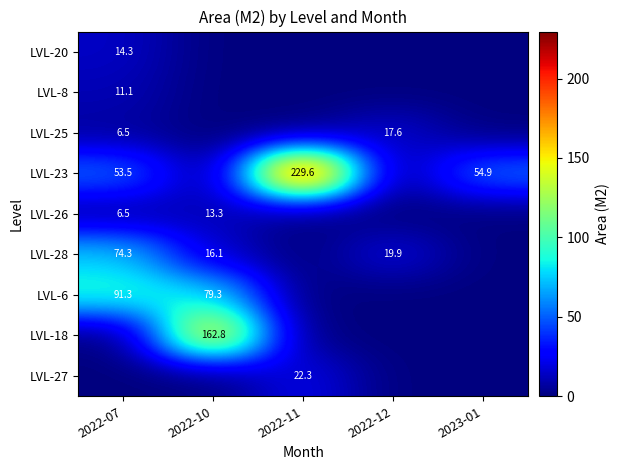

What is the difference between the LVL-23 values at 2022-07 and 2022-11?

176.1